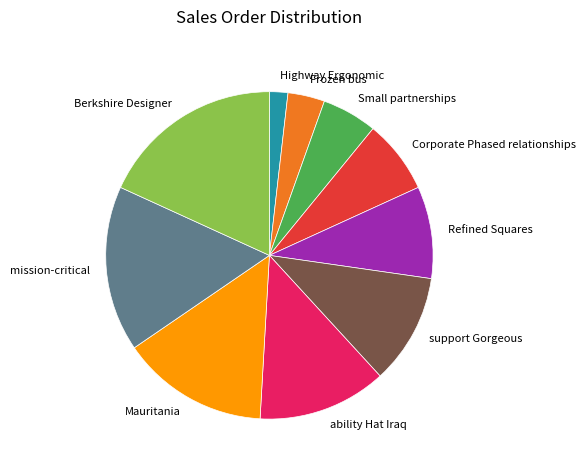

Which has a higher value, Small partnerships or Refined Squares?

Refined Squares